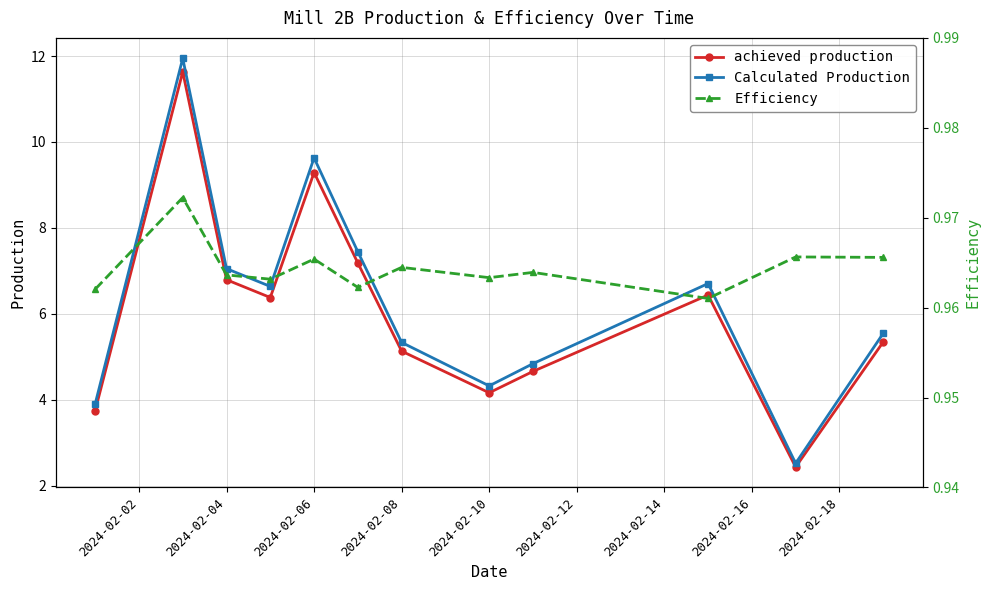

Is it true that achieved production equals 5.1 at 2024-02-08?

True